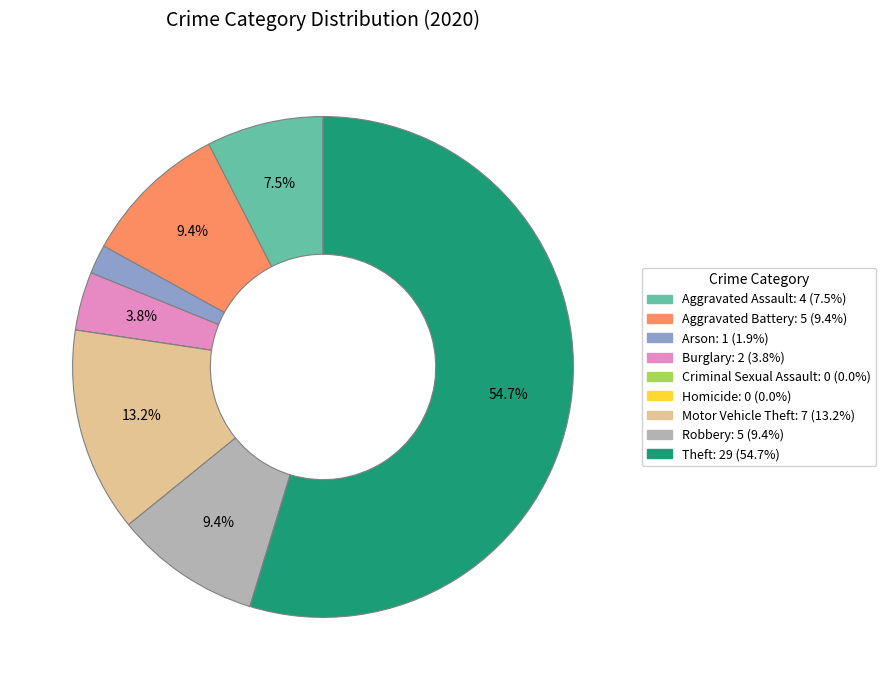

True or false: Aggravated Battery accounts for 9% of the total.

True